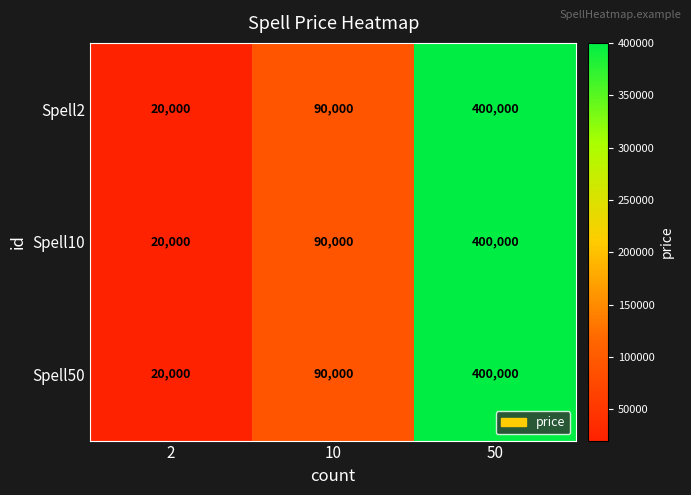

List the labels in order of Spell2 value, largest first.

50, 10, 2